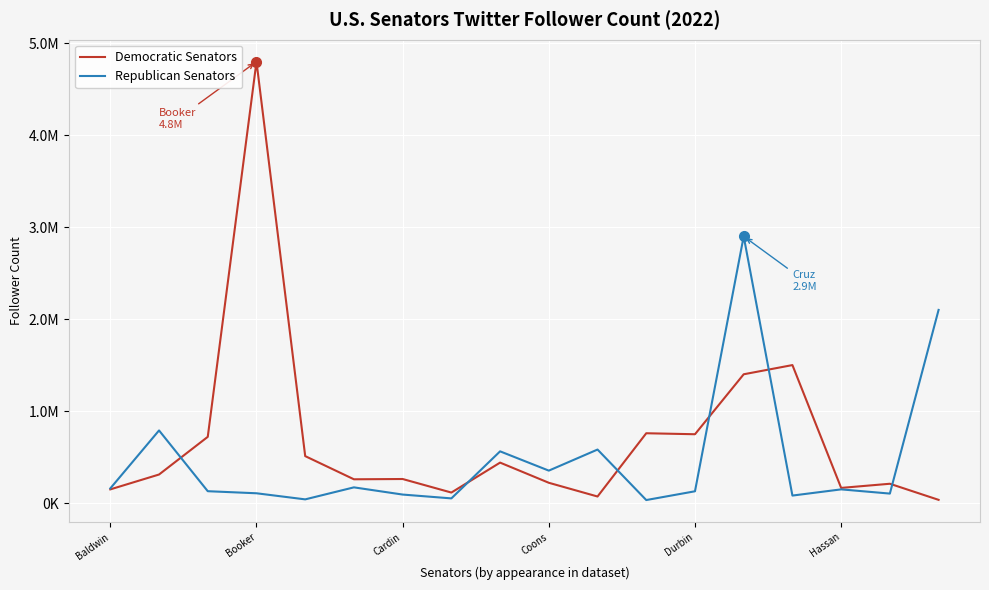

What is the difference between the maximum and minimum values in the Democratic Senators series?

4765600